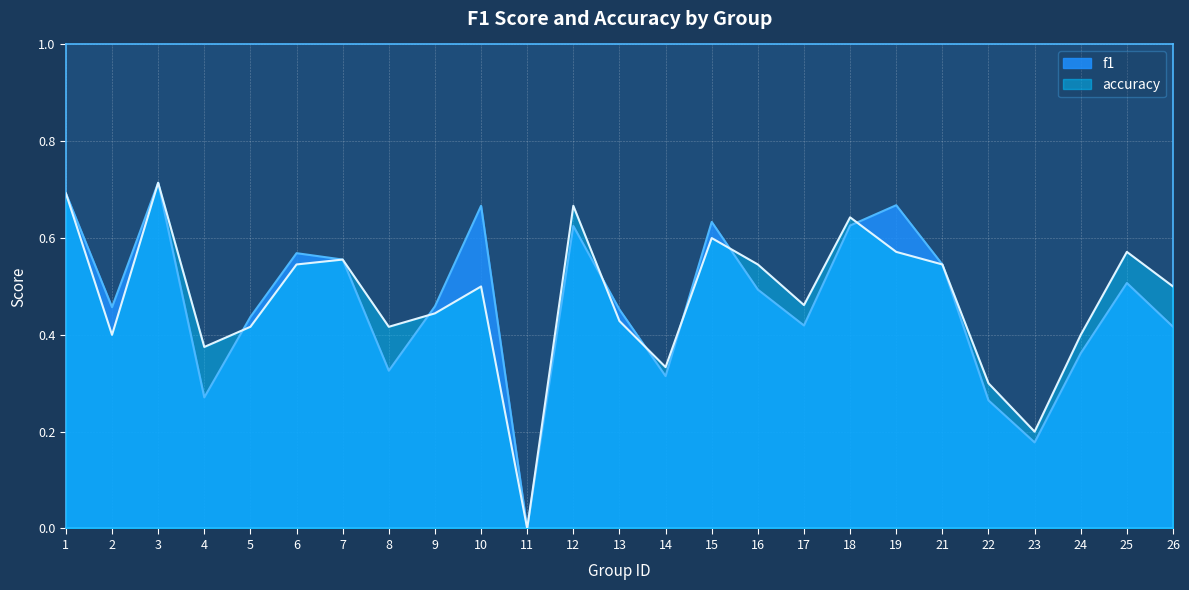

At which label does f1 reach its peak?

3